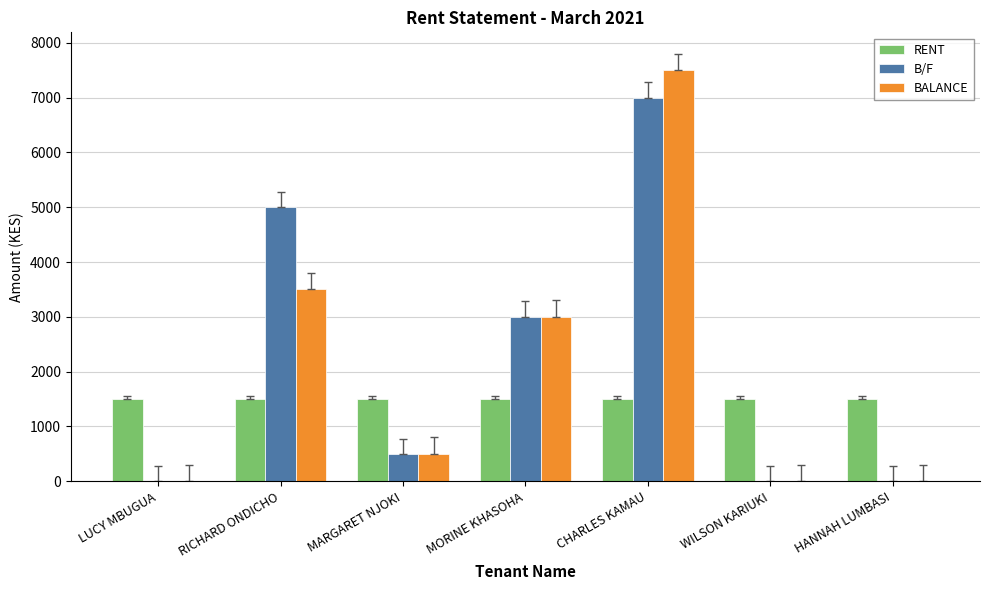

True or false: RENT has a value of 524 at RICHARD ONDICHO.

False